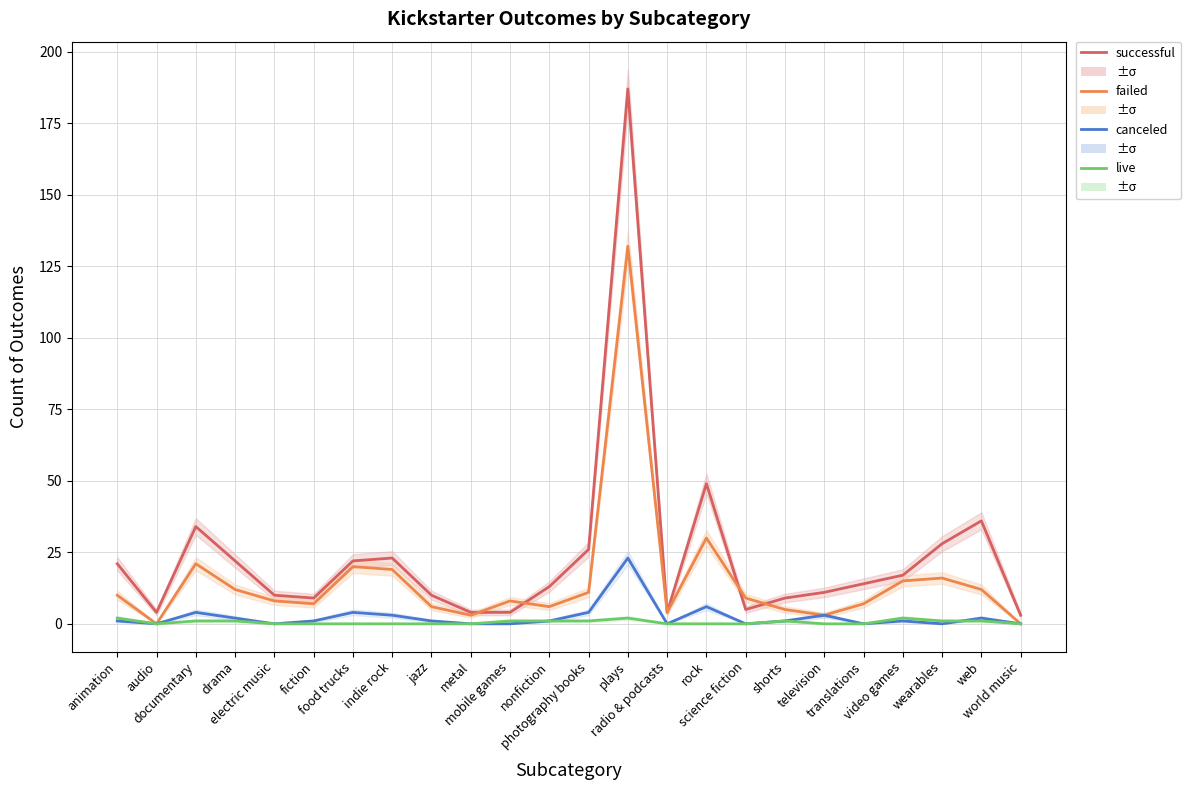

How many positive values does the failed series have?

22